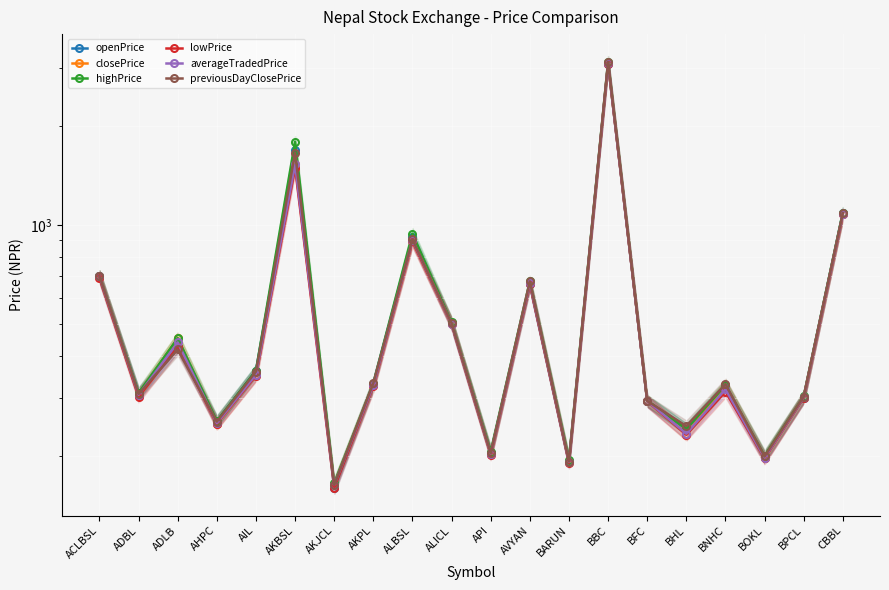

What is the total value across all series at AIL?

2139.4